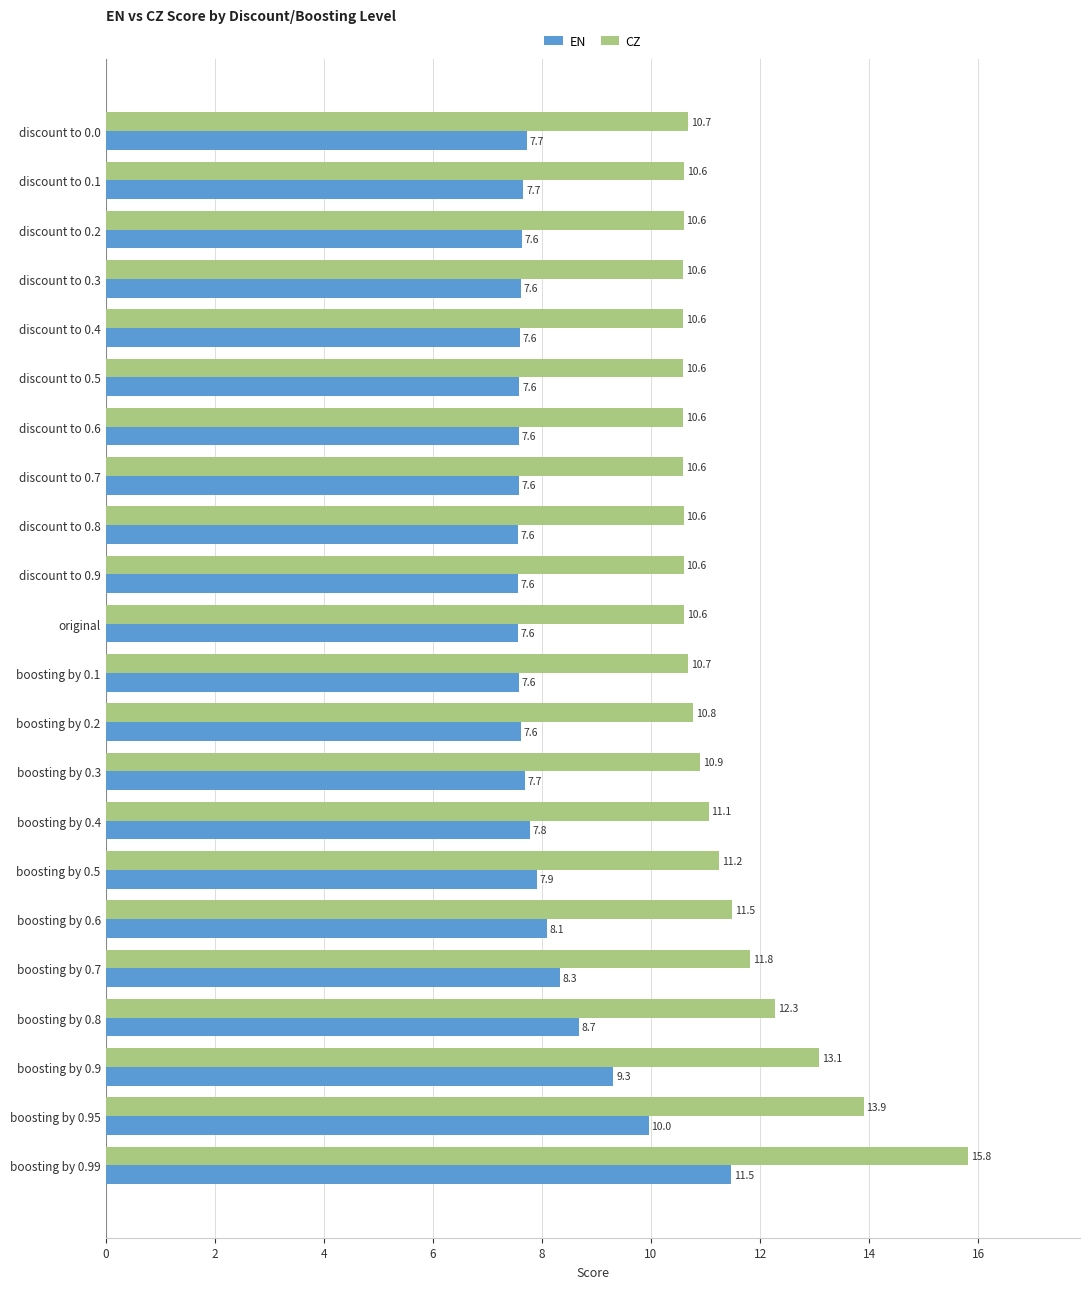

What is the smallest value displayed?

7.6